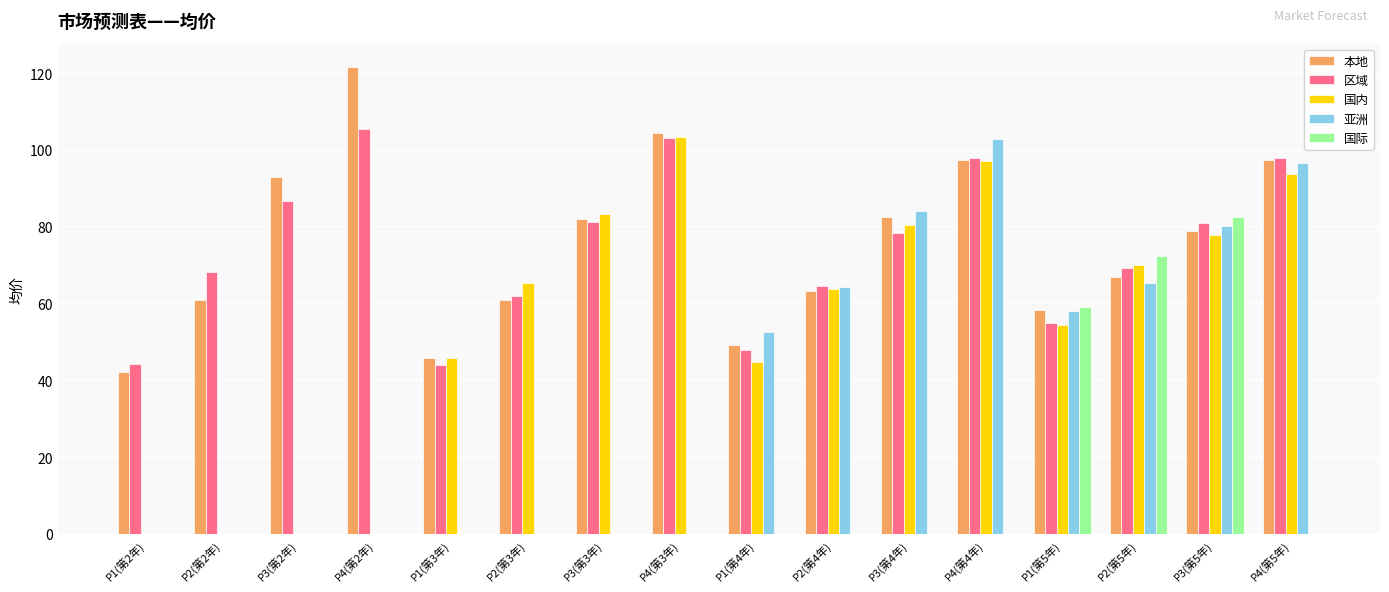

At which category is the sum across all series the highest?

P3(第5年)